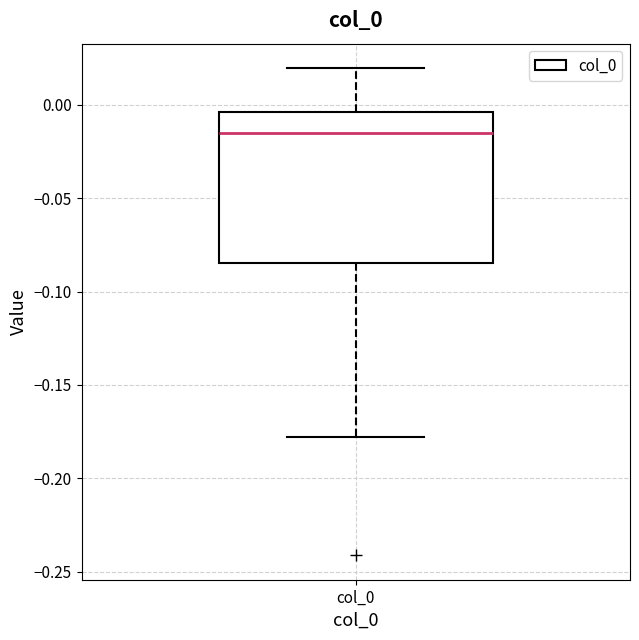

Transcribe this box plot: give where the median line is, the range the box spans, and where the two whiskers end, as read against the y-axis. The values are not printed on the chart, so give them approximately, as read against the axis.

median -0.015, box -0.085 to -0.005, whiskers -0.180 to 0.020